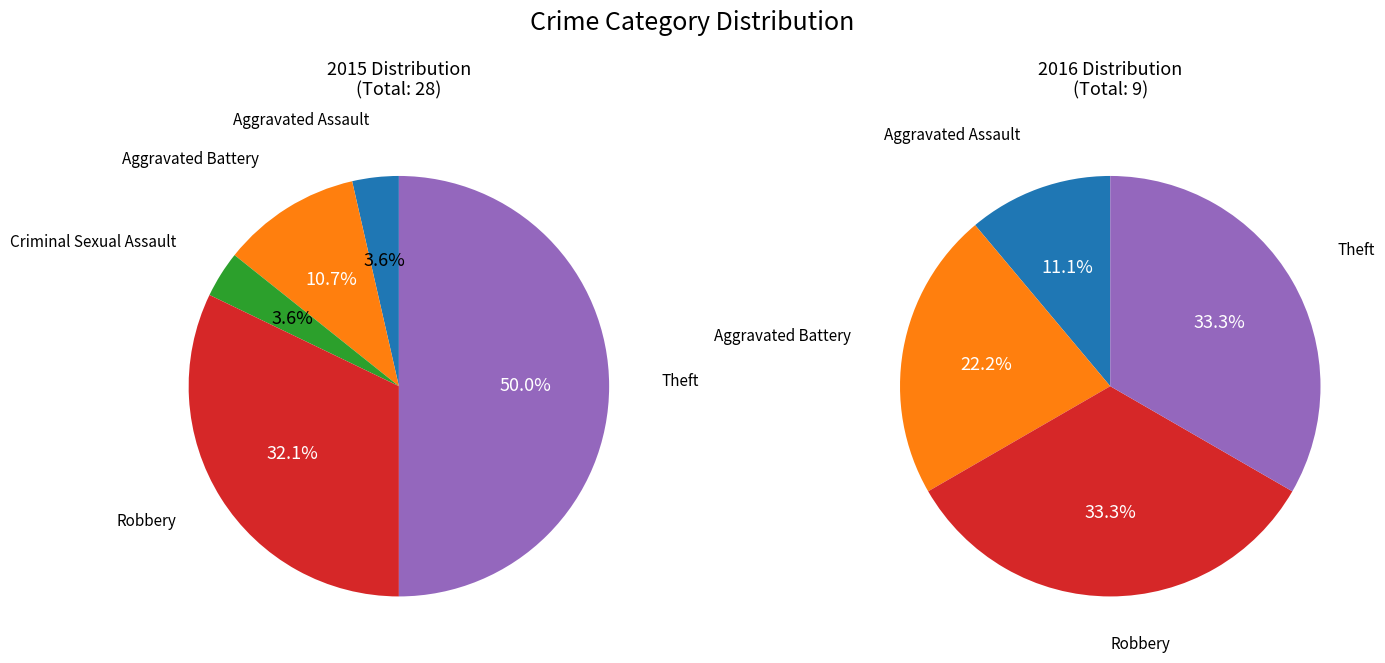

What is the spread (max minus min) of values at Criminal Sexual Assault?

1